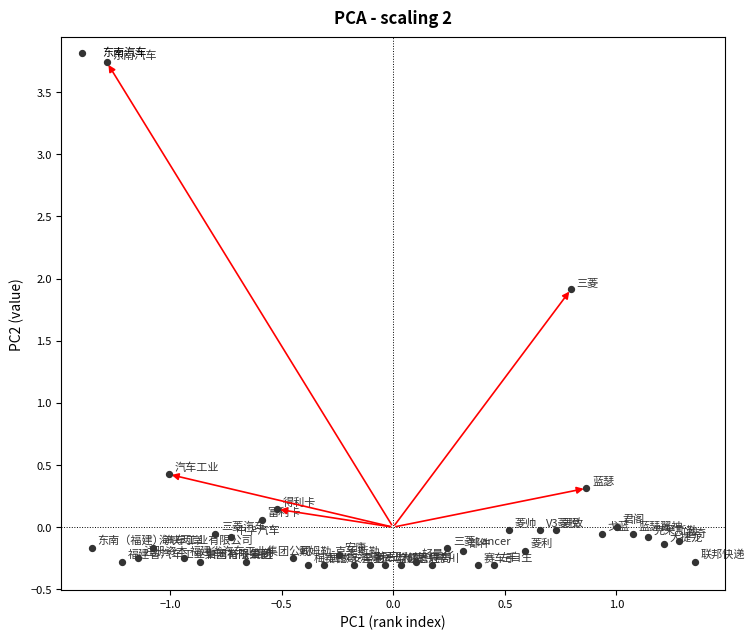

What Y value in the scatter plot is closest to 1?

0.4